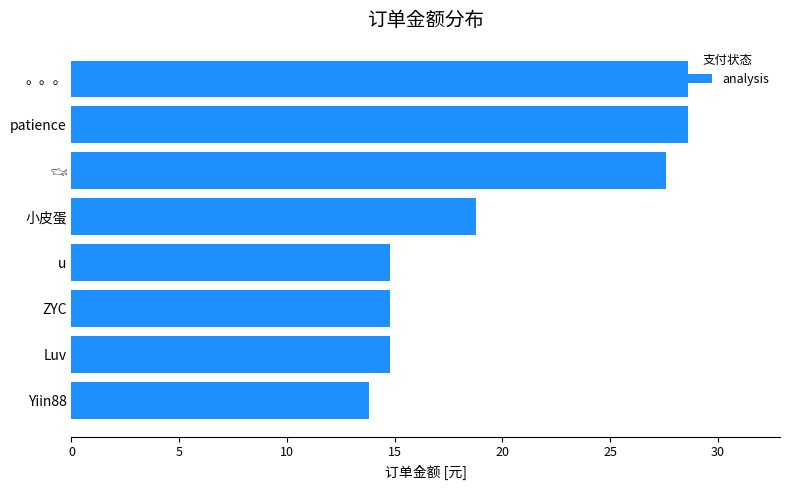

What is the greatest value displayed?

28.6